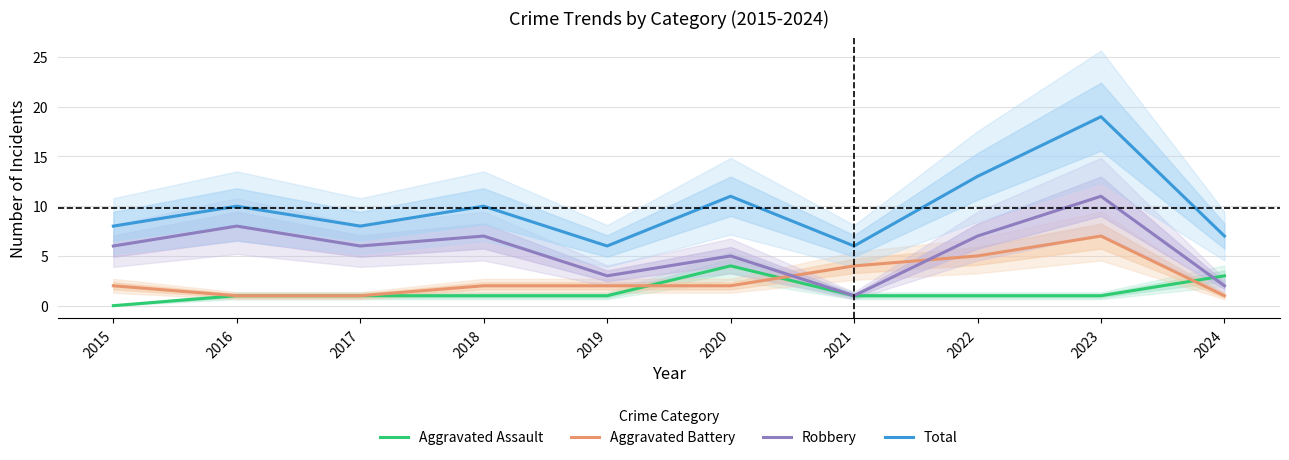

What is the sum of the Total values at 2019 and 2021?

12